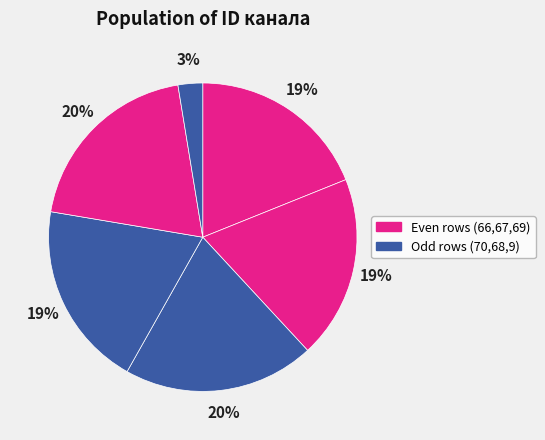

How many slices are in this pie chart?

6